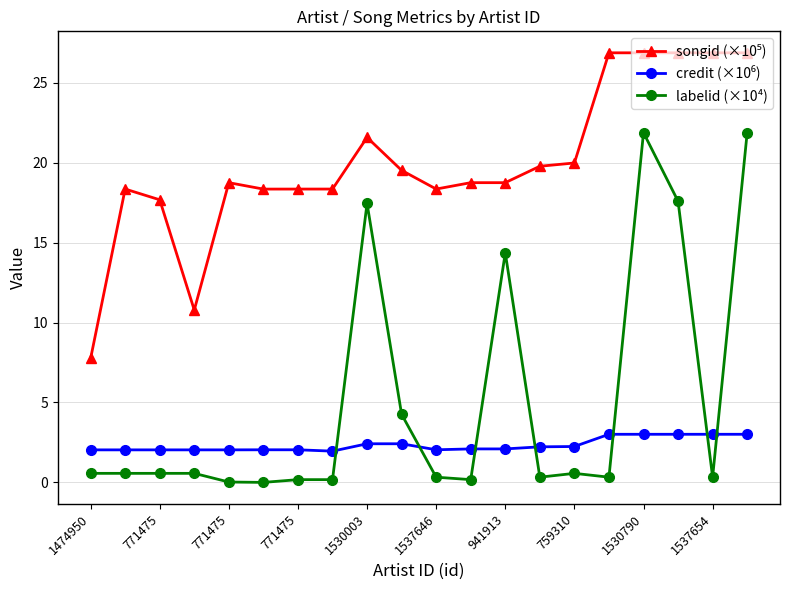

What is the sum of all labelid (×10⁴) values?

102.1